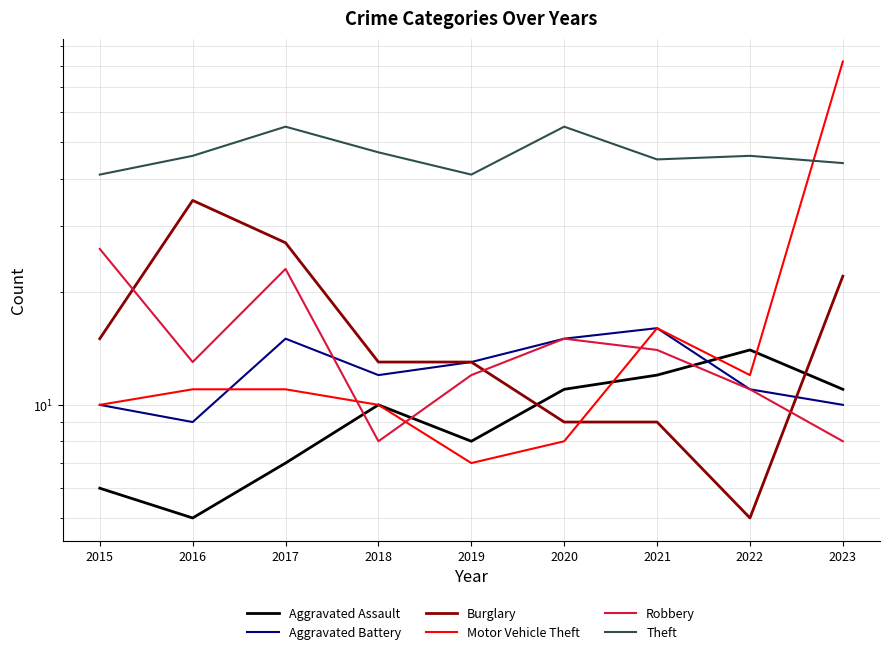

What is the sum of all Aggravated Assault values?

84